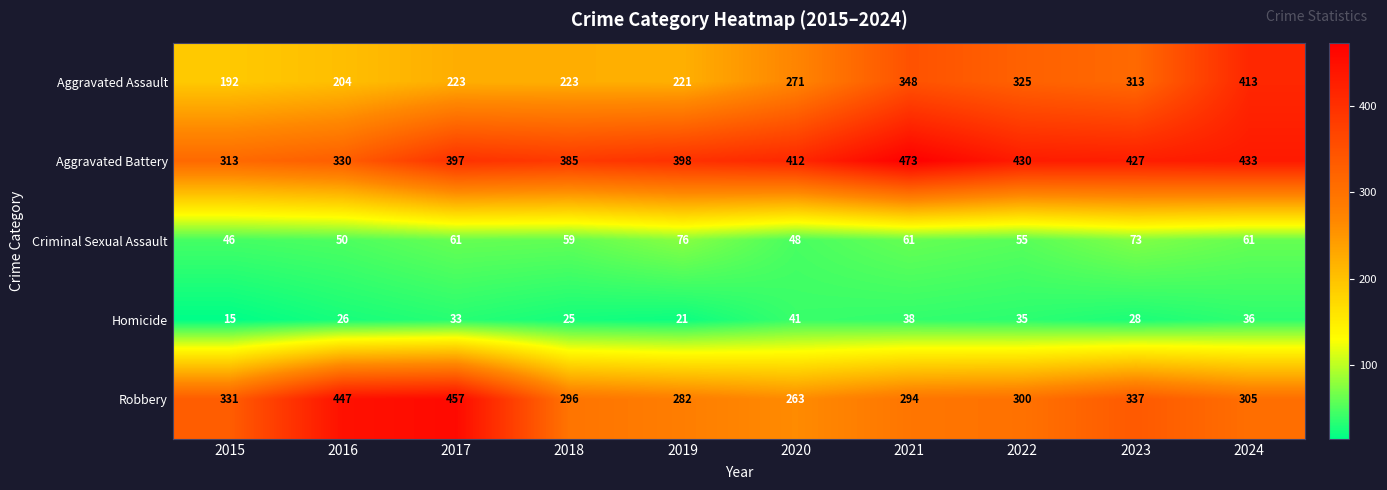

At which label is Robbery closest to 360?

2023